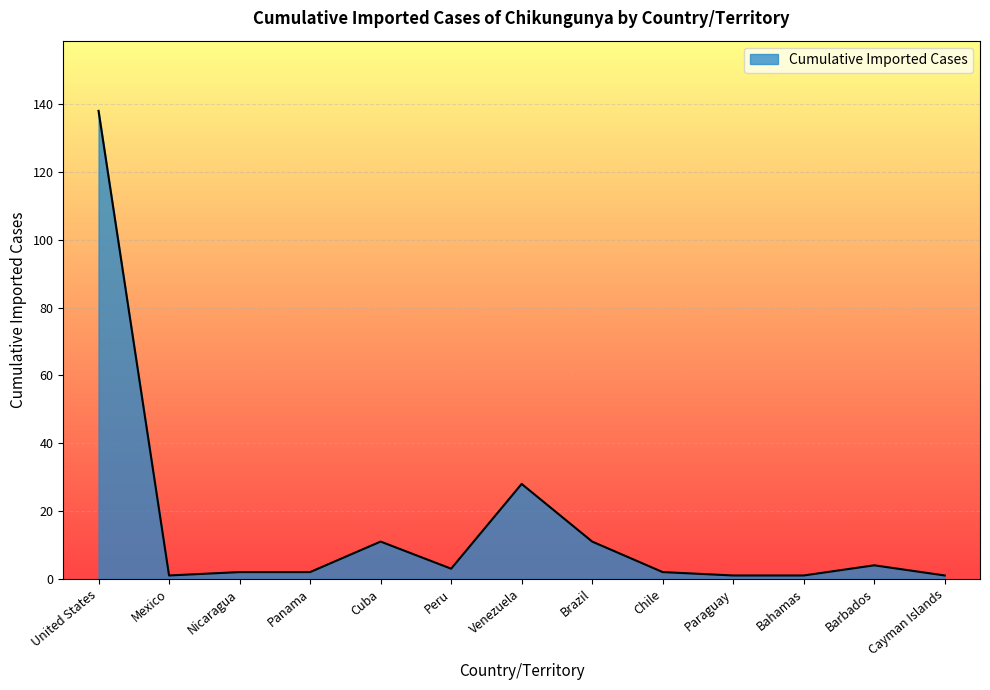

How many lines are shown in the chart?

1